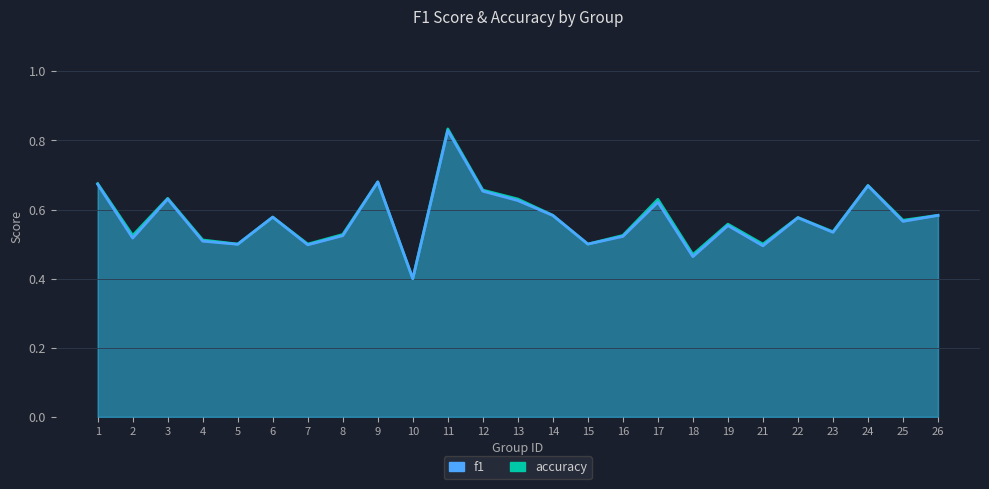

In accuracy, how many points are lower than both neighbors (excluding endpoints)?

9